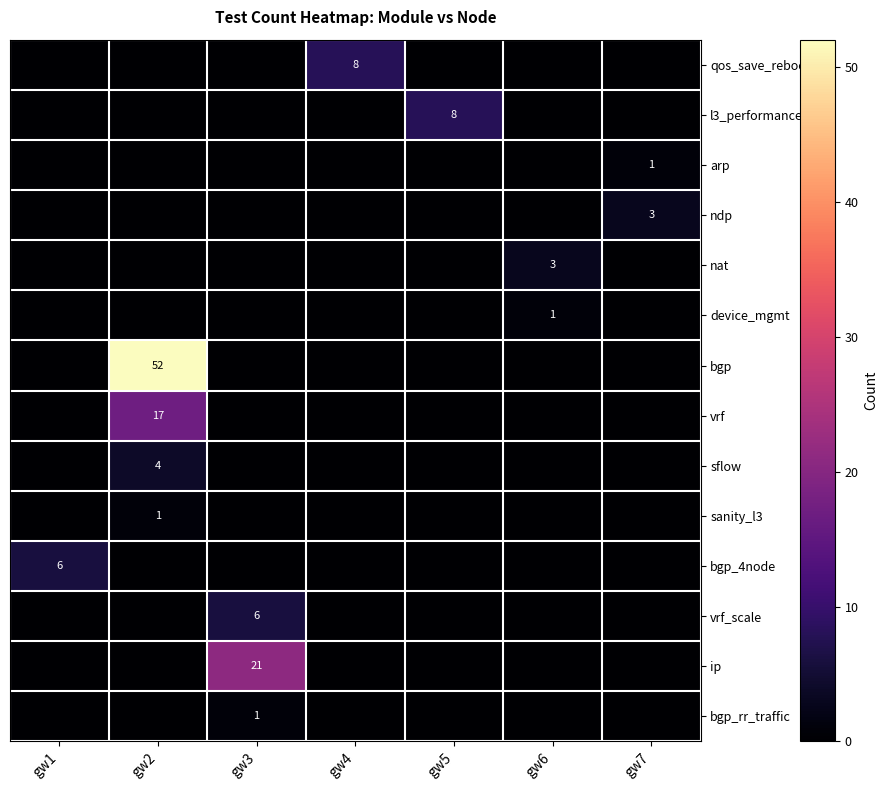

Rank the series by their maximum value, from highest to lowest.

bgp, ip, vrf, qos_save_reboot, l3_performance, bgp_4node, vrf_scale, sflow, ndp, nat, arp, device_mgmt, sanity_l3, bgp_rr_traffic